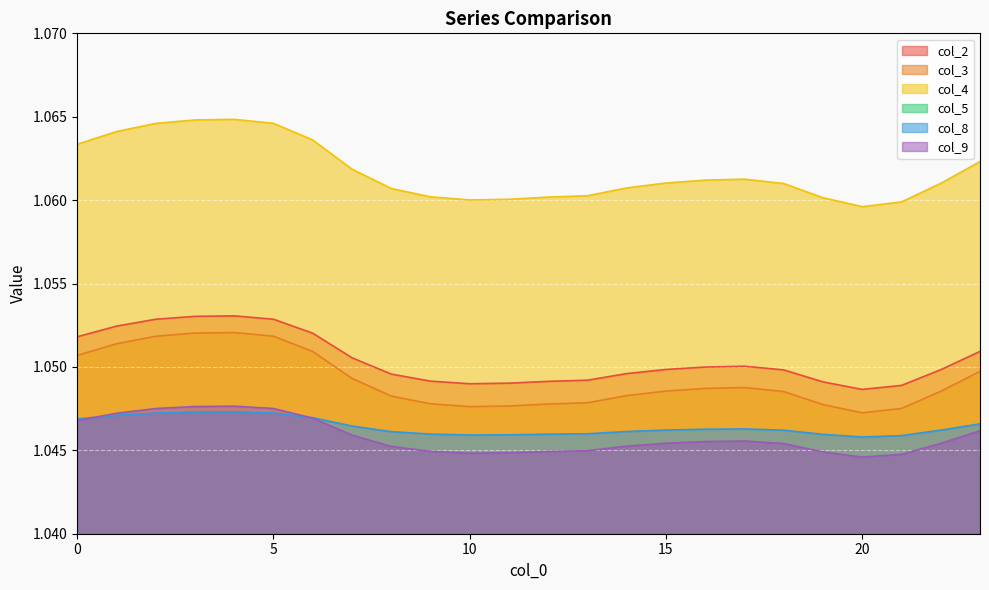

Is it true that col_3 equals 1.7 at 3?

False